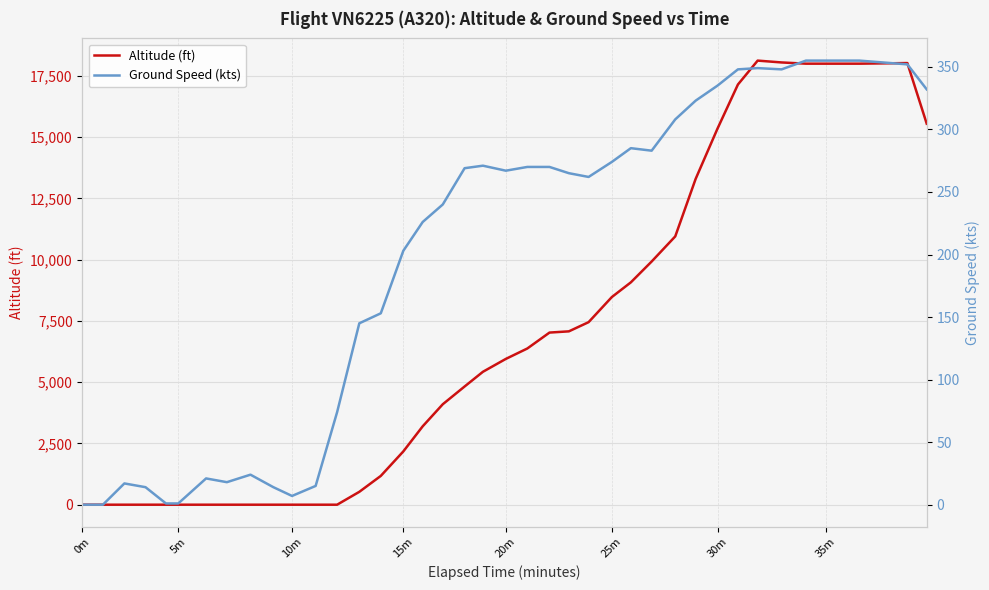

What is the label of the 31st point from the left?

30m